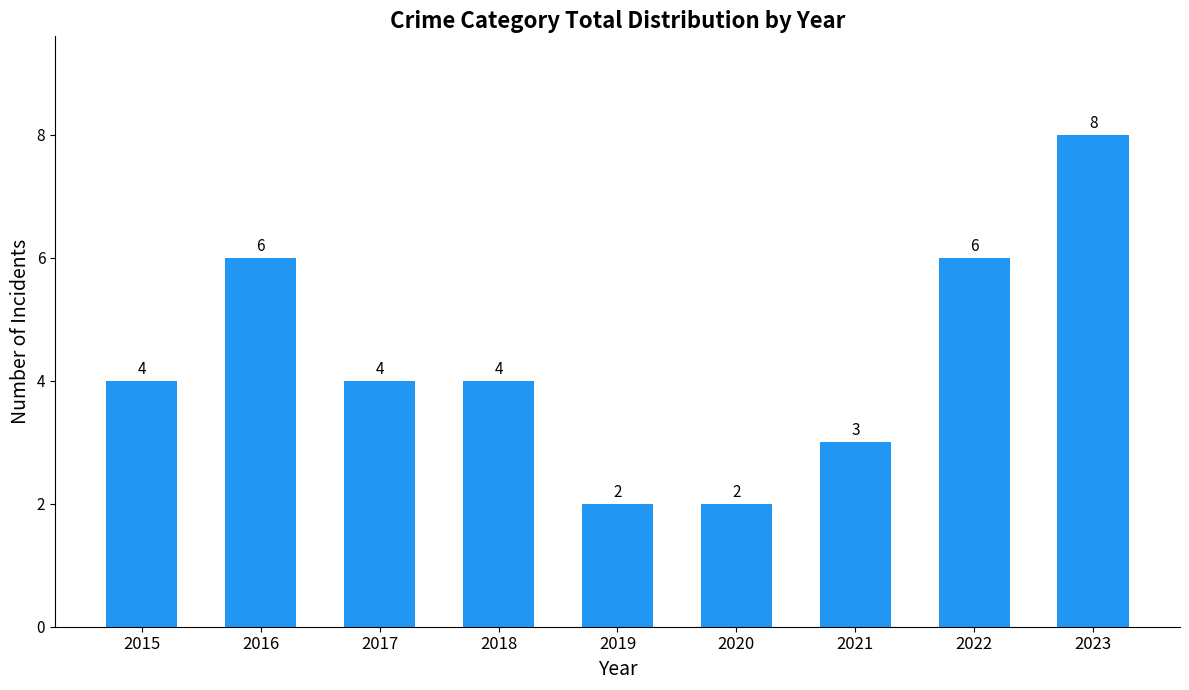

Which category has the highest value across all series?

2023